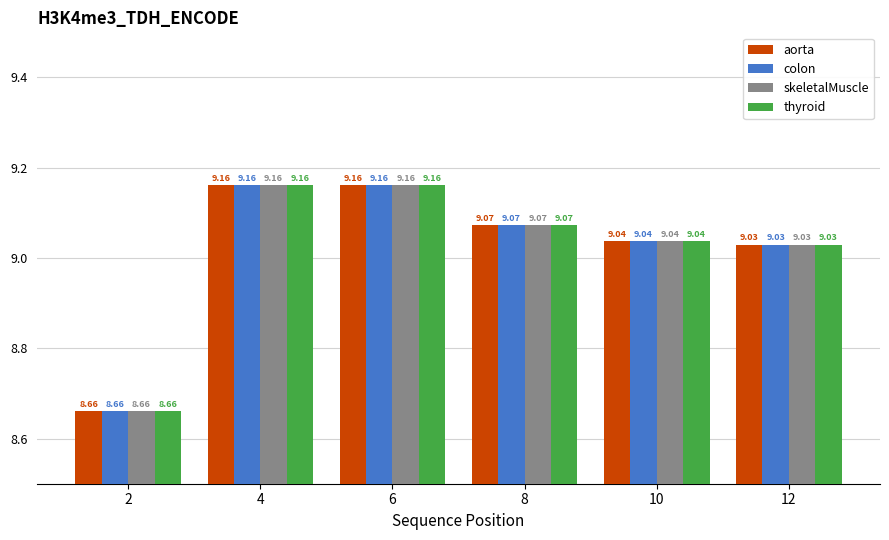

What is the smallest value displayed?

8.7